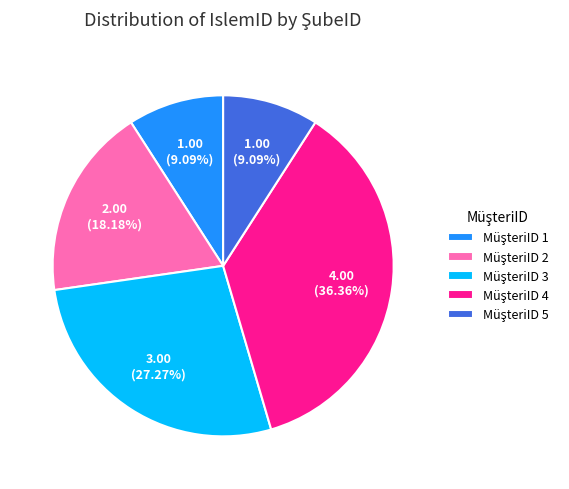

Is there a majority slice in this chart?

No